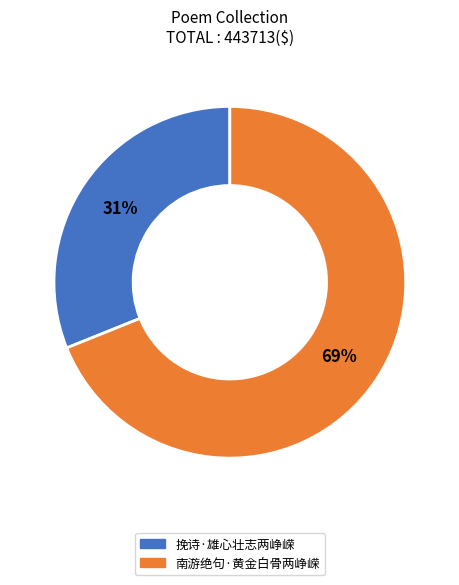

Do 挽诗·雄心壮志两峥嵘 and 南游绝句·黄金白骨两峥嵘 together represent more than half of the pie?

Yes